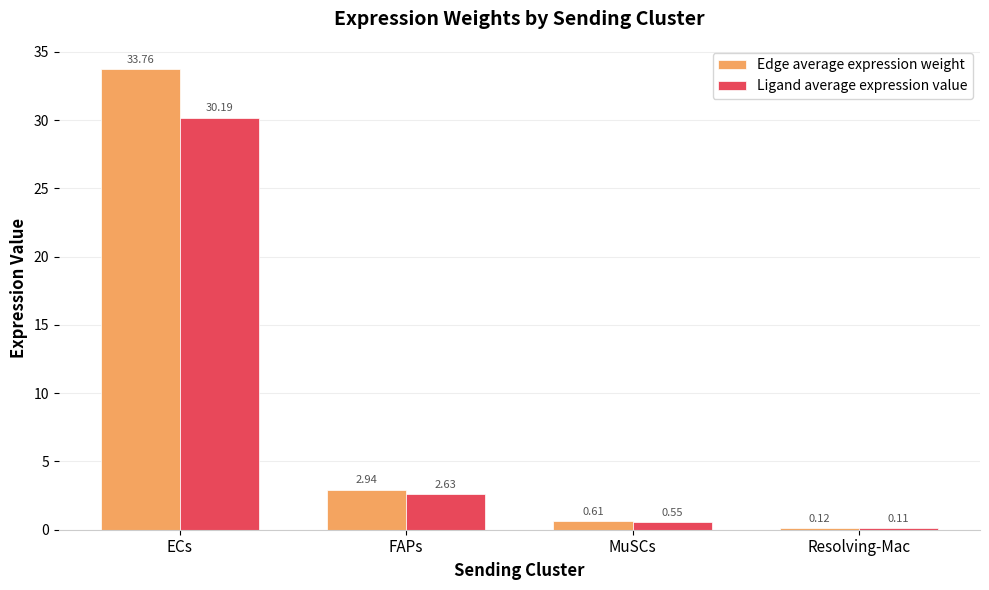

Which label corresponds to the largest value in the chart?

ECs